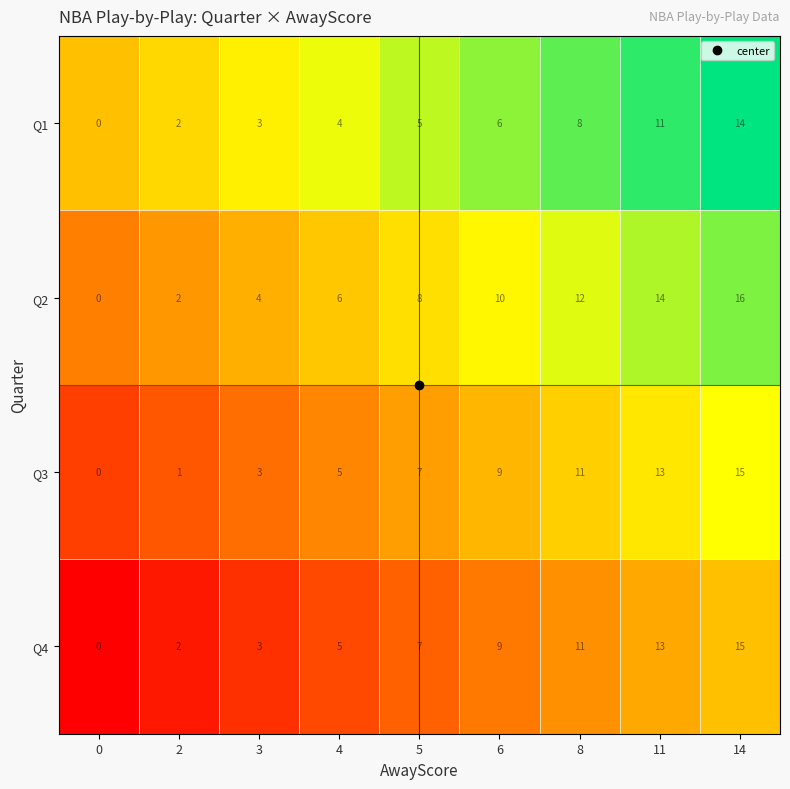

What is the total value across all series at 0?

0